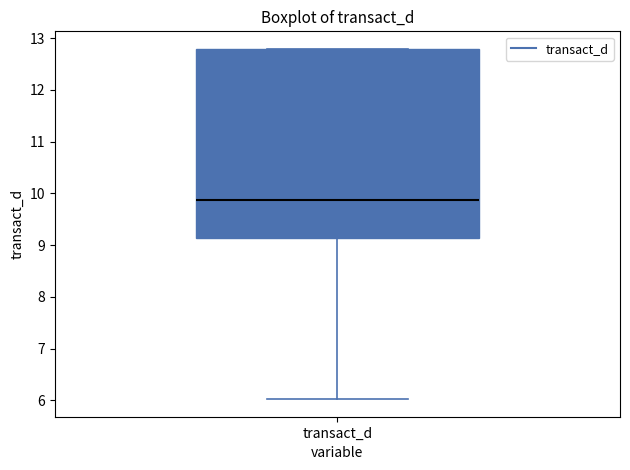

Where is the lower edge of the box for transact_d on the y-axis? The values are not printed on the chart, so give them approximately, as read against the axis.

9.1